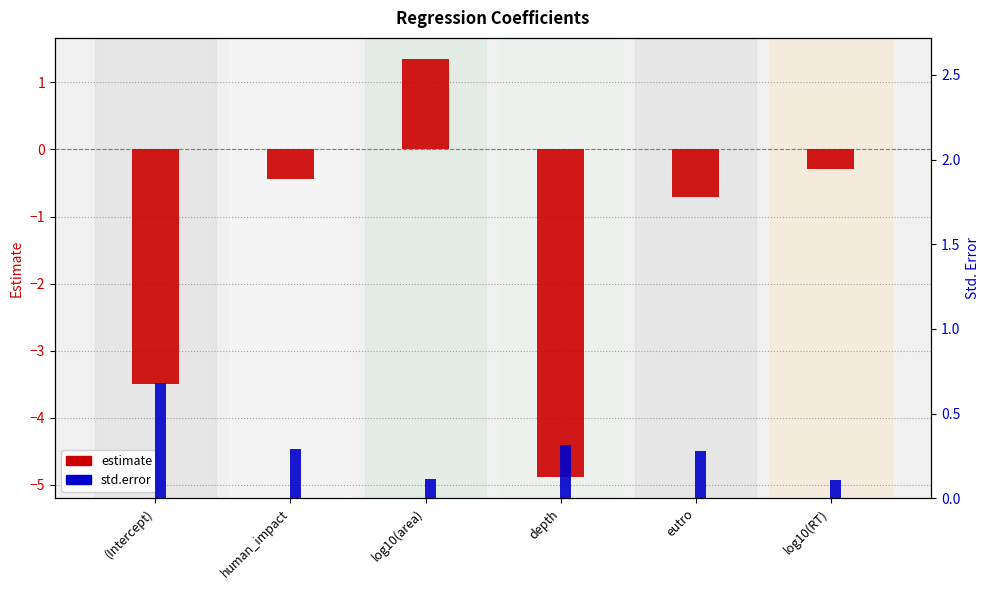

List the series in order of their peak value, lowest first.

std.error, estimate